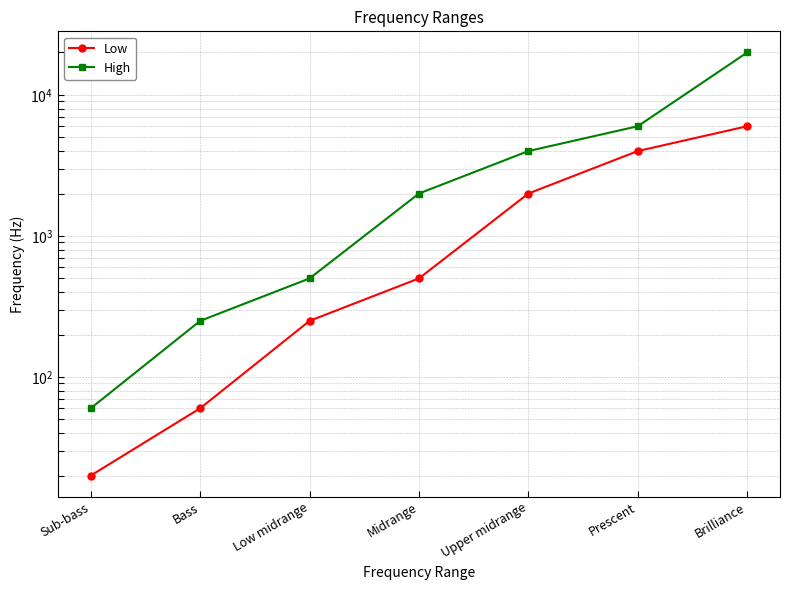

What is the spread (max minus min) of values at Low midrange?

250